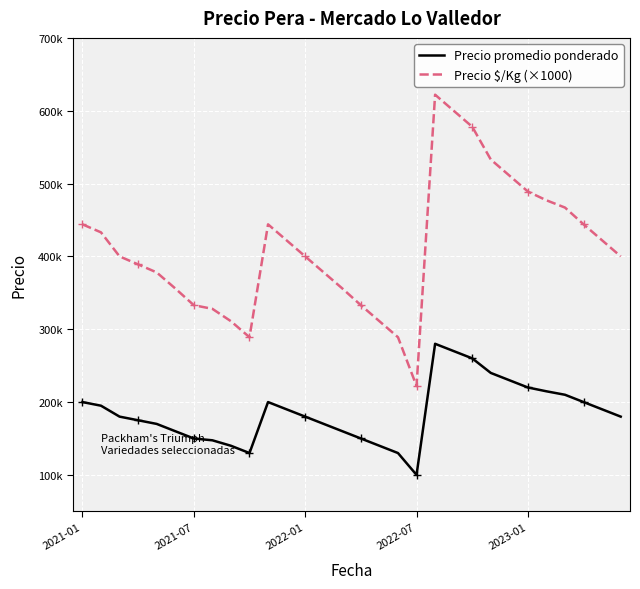

Rank the series by their maximum value, from lowest to highest.

Precio promedio ponderado, Precio $/Kg (×1000)